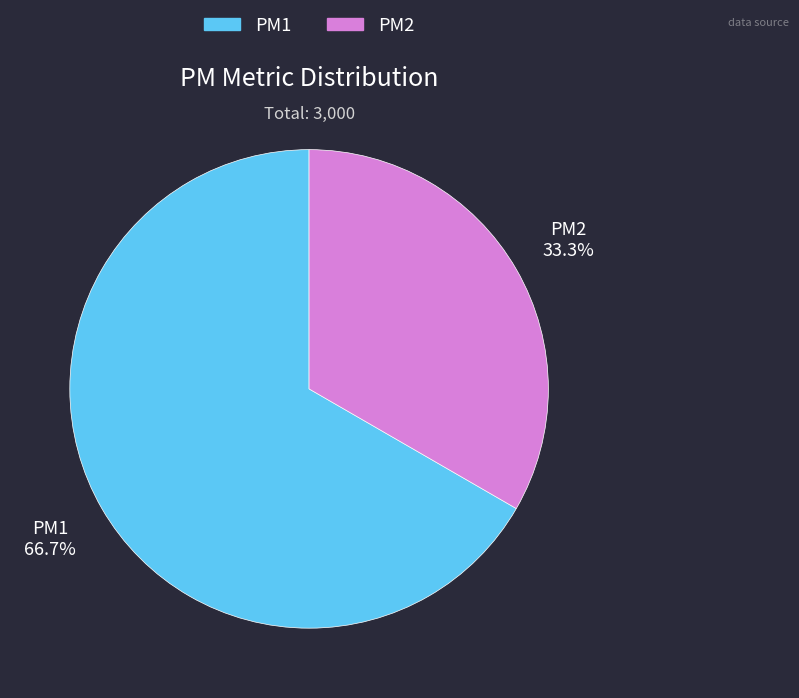

How many segments does this pie chart have?

2